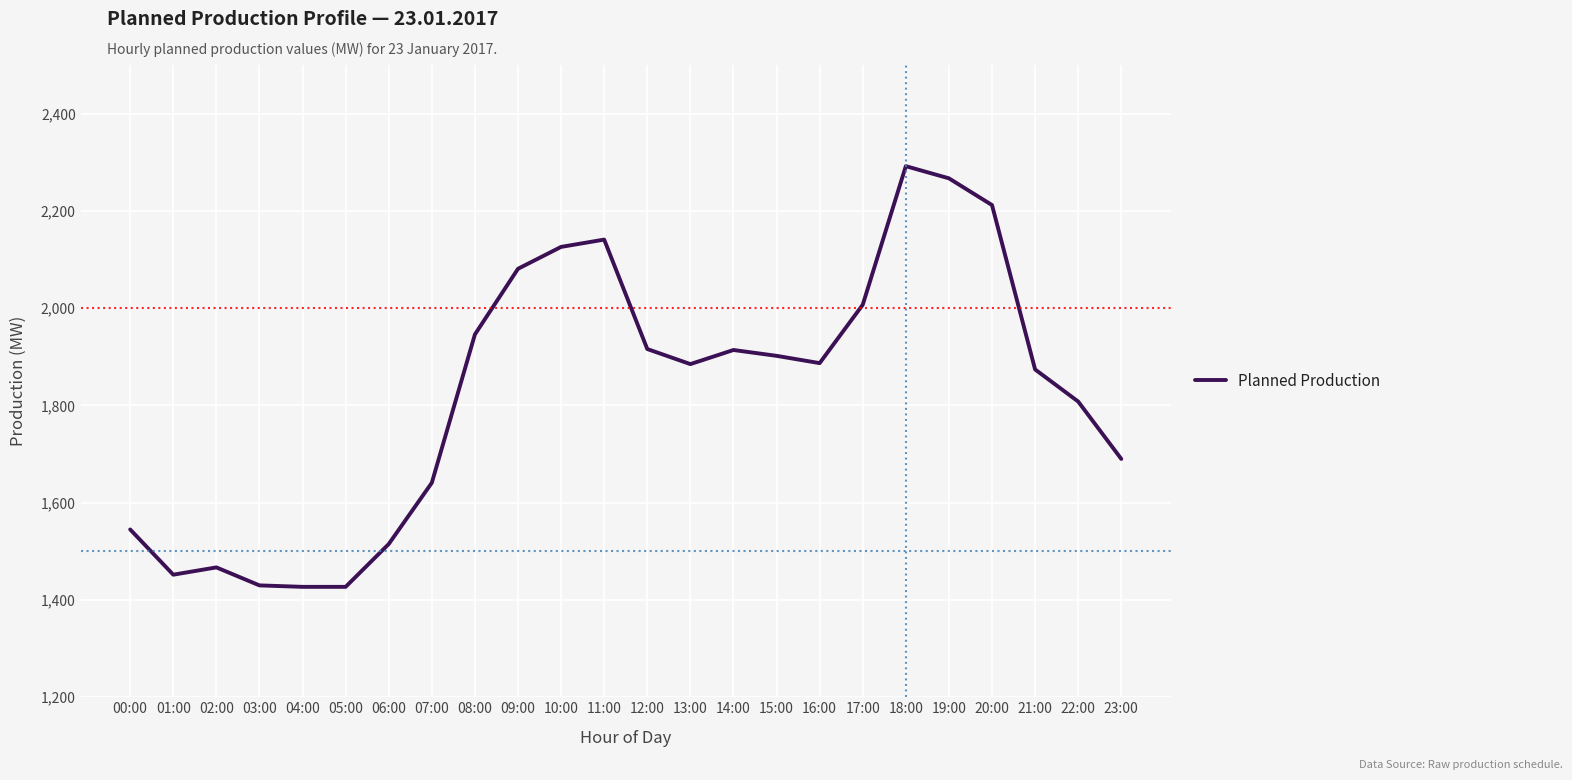

What is the ratio of the value at 04:00 to the value at 06:00?

0.9